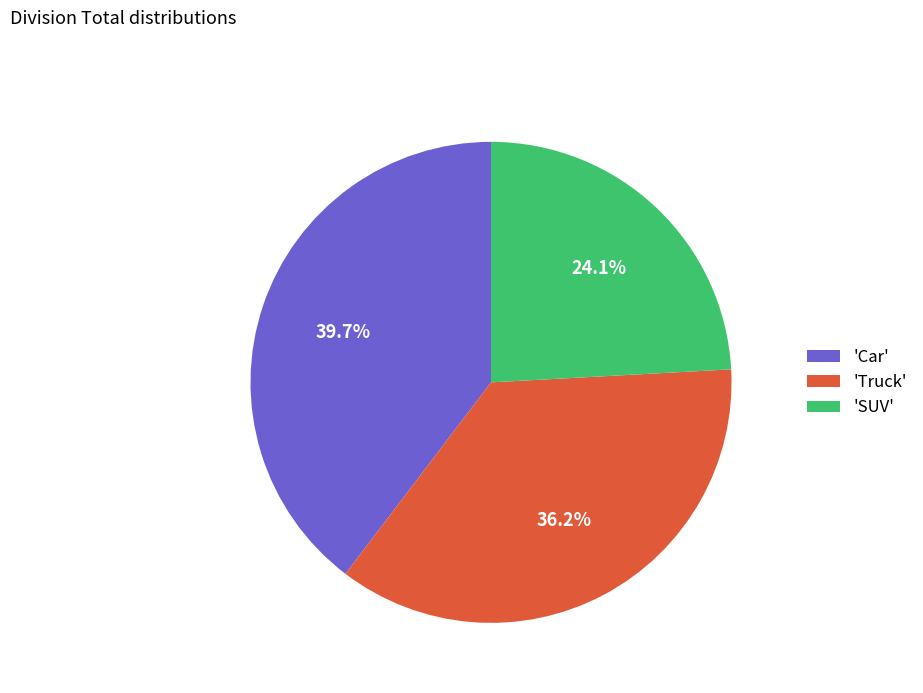

Is the sum of 'SUV' and 'Car' greater than half?

Yes